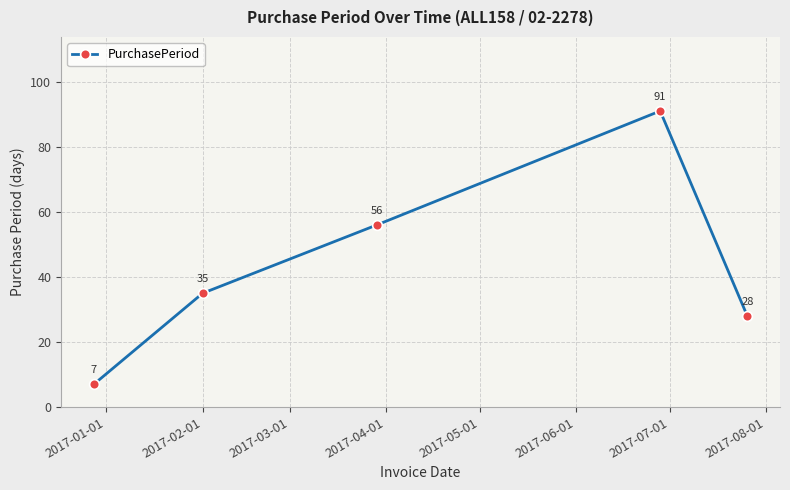

How many values are below 35?

2